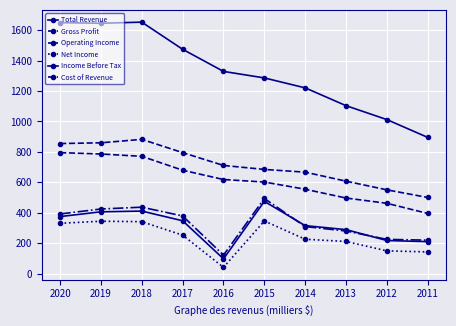

What is the difference between the Total Revenue values at 2018 and 2015?

366.8